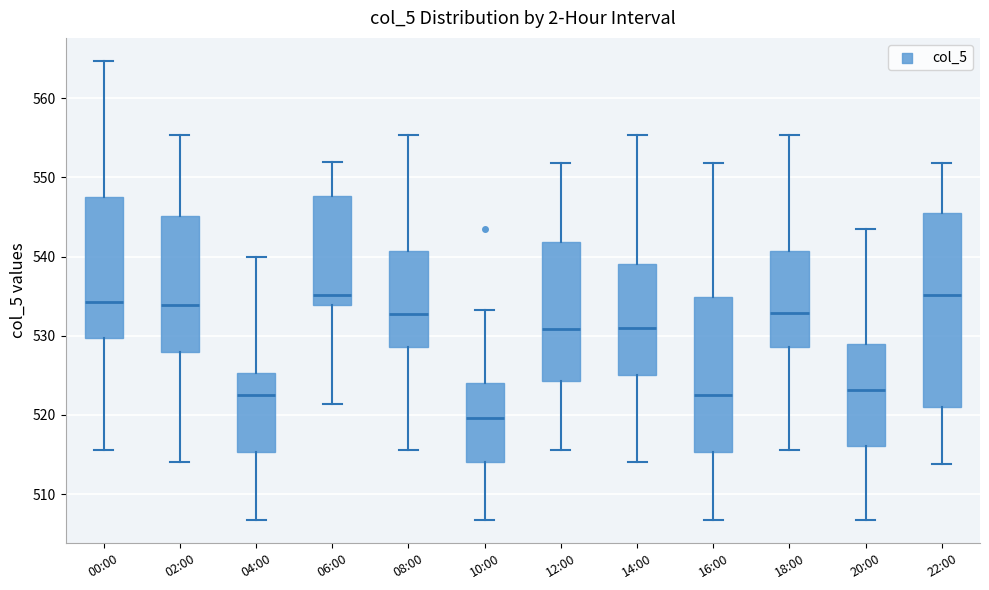

Reading left to right, read every box against the y-axis: the position of its median line, the range the box covers, and the ends of its whiskers. The values are not printed on the chart, so give them approximately, as read against the axis.

00:00: median 534, box 530 to 547, whiskers 516 to 565
02:00: median 534, box 528 to 545, whiskers 514 to 555
04:00: median 523, box 515 to 525, whiskers 507 to 540
06:00: median 535, box 534 to 548, whiskers 521 to 552
08:00: median 533, box 529 to 541, whiskers 516 to 555
10:00: median 520, box 514 to 524, whiskers 507 to 533
12:00: median 531, box 524 to 542, whiskers 516 to 552
14:00: median 531, box 525 to 539, whiskers 514 to 555
16:00: median 523, box 515 to 535, whiskers 507 to 552
18:00: median 533, box 529 to 541, whiskers 516 to 555
20:00: median 523, box 516 to 529, whiskers 507 to 544
22:00: median 535, box 521 to 546, whiskers 514 to 552